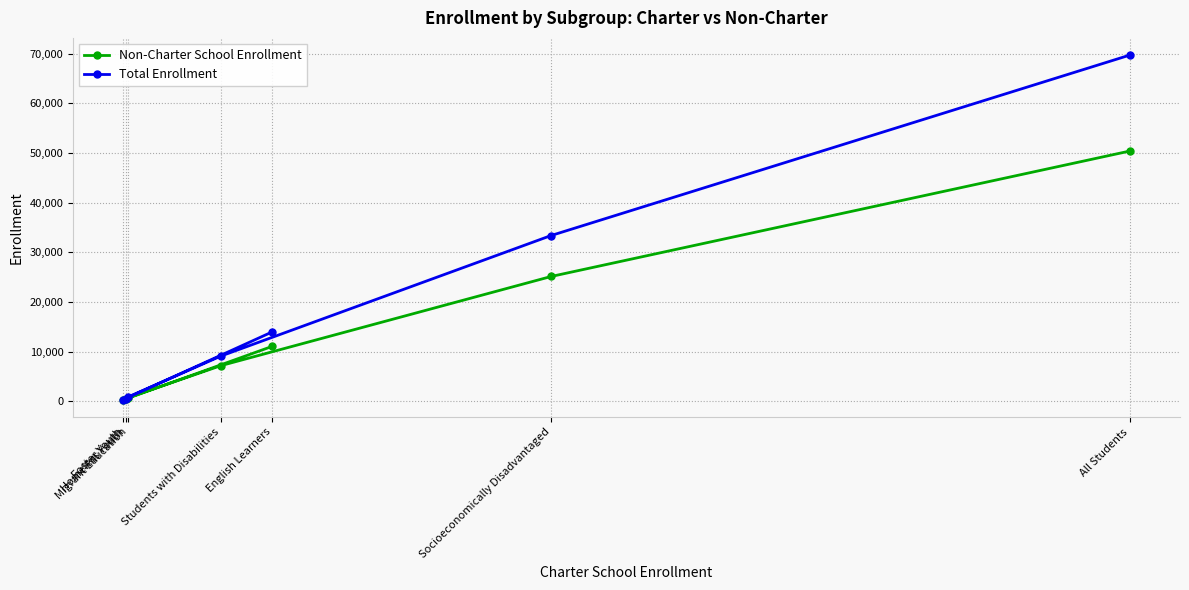

Which has a higher value, Foster Youth or Migrant Education?

Migrant Education